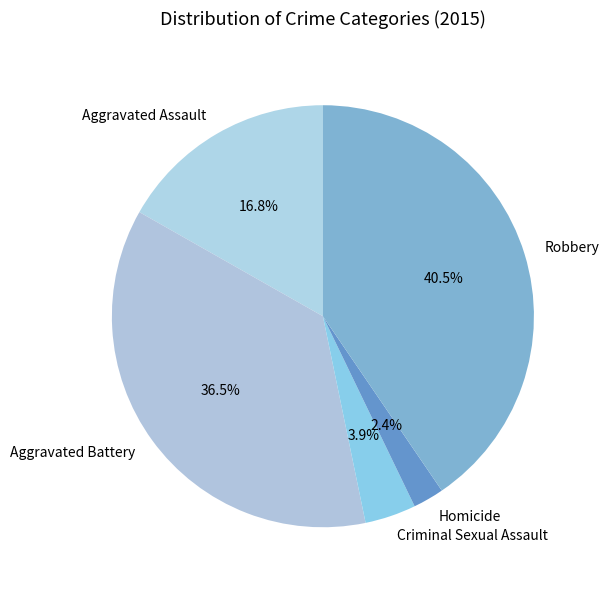

Is there any slice that represents more than half of the pie?

No